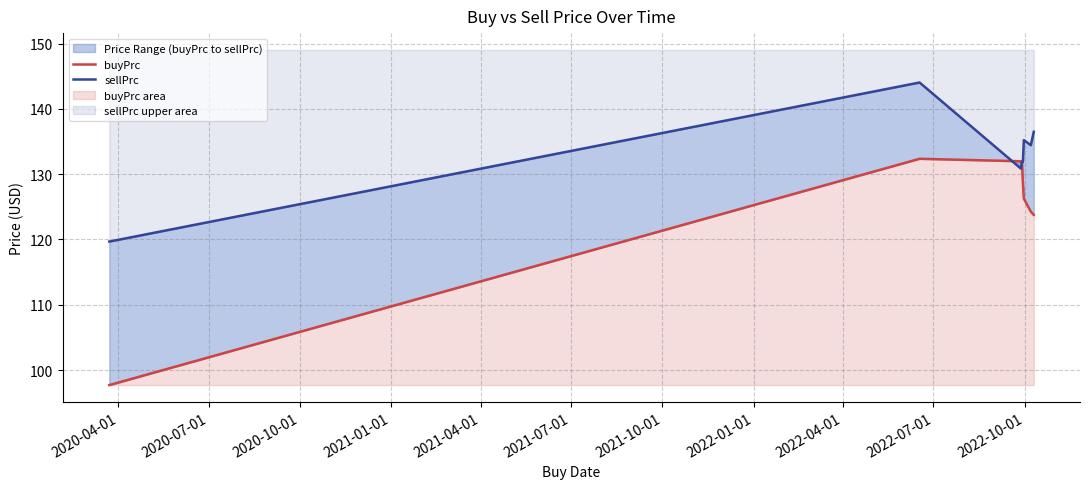

What is the difference between the maximum and minimum values in the sellPrc series?

24.4